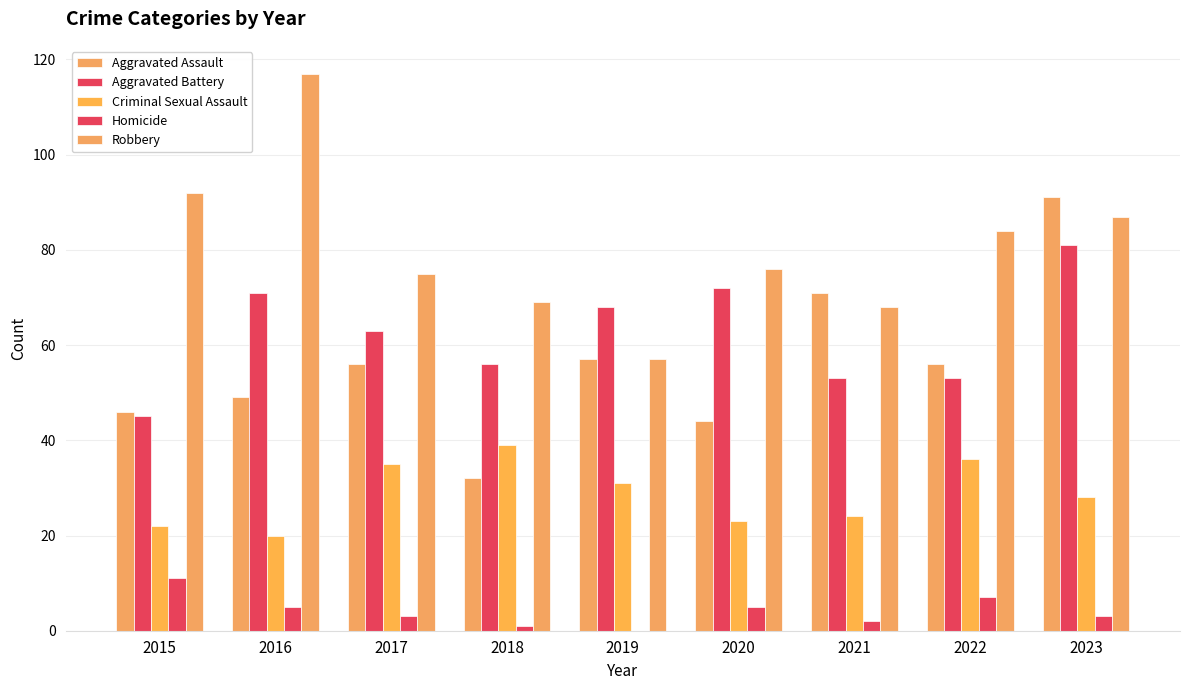

At which label does Aggravated Battery first exceed 63?

2016